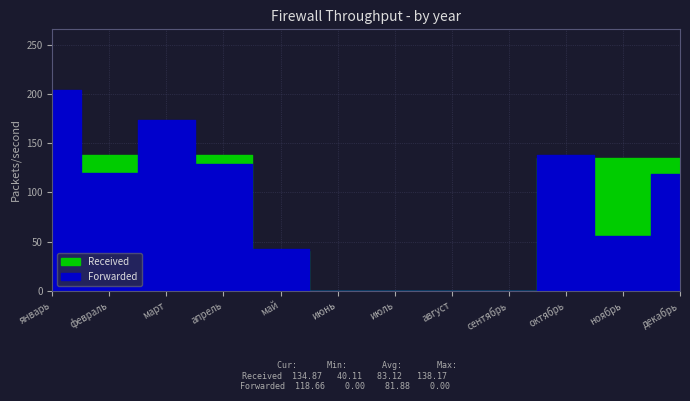

At август, list the series in order from smallest to largest.

Received, Forwarded